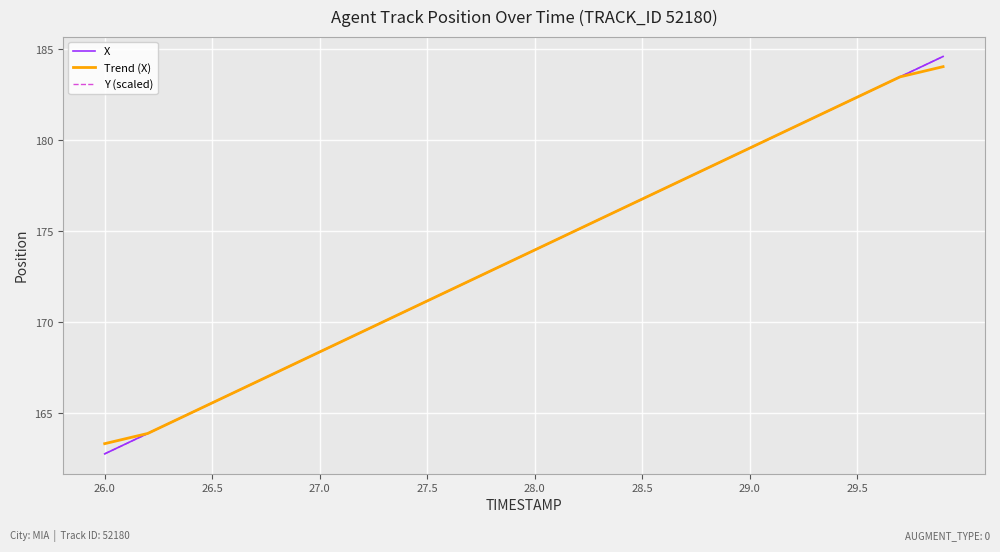

What is the maximum value for X?

184.6